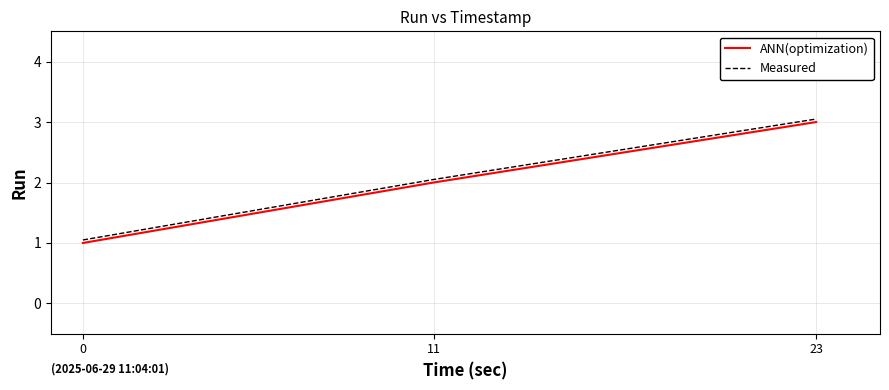

What value does the ANN(optimization) series have at 23?

3.0